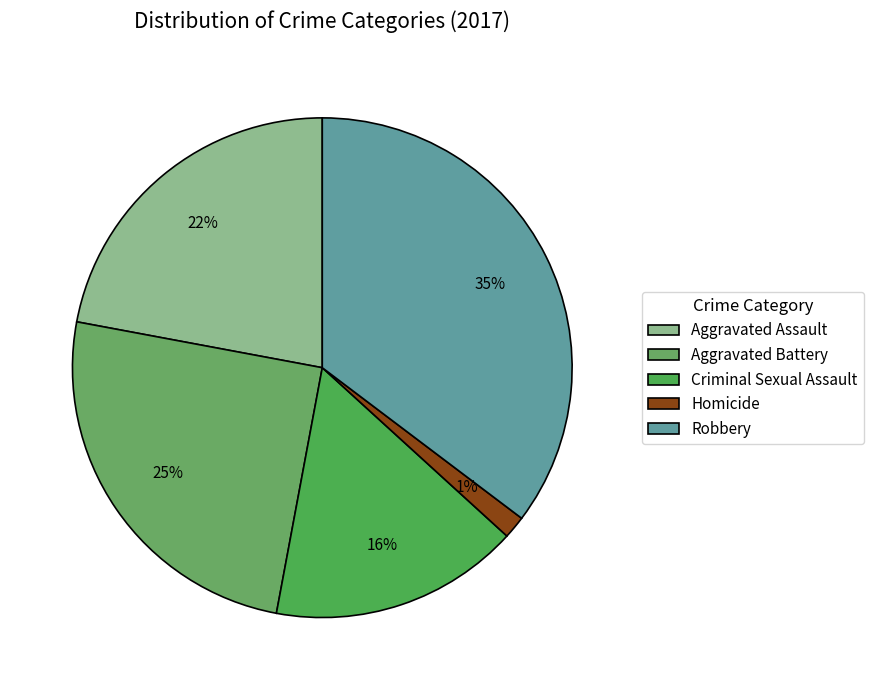

How many segments does this pie chart have?

5